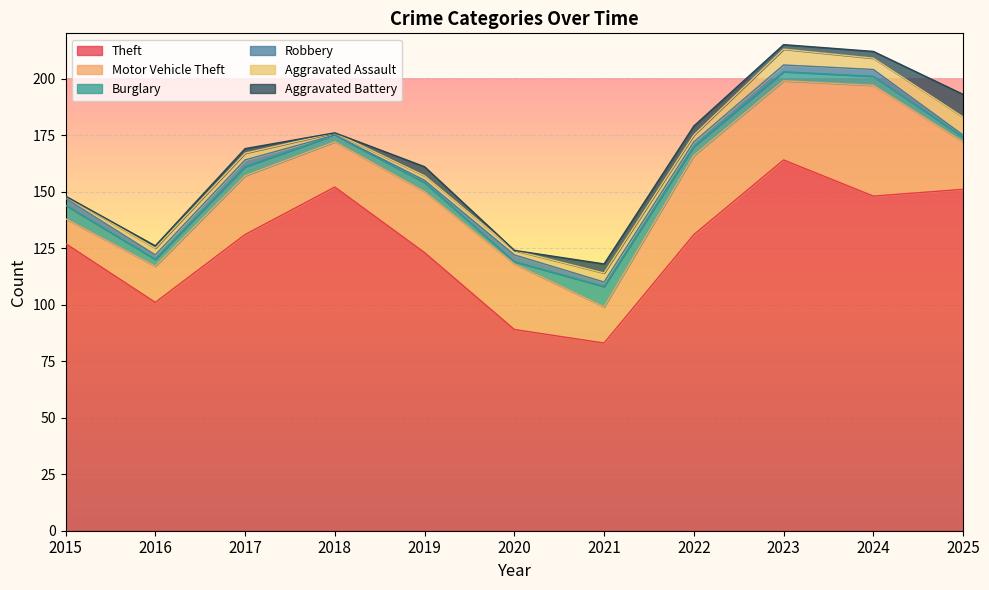

How many Aggravated Assault values are between 2 and 5?

7